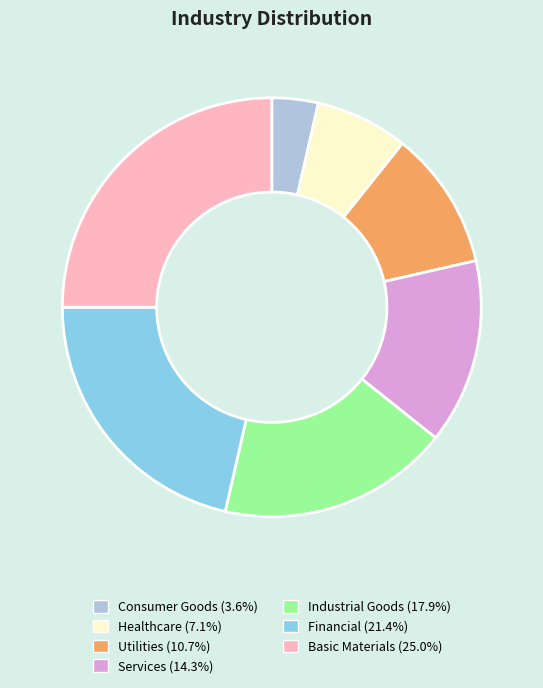

Which slice is the largest?

Basic Materials